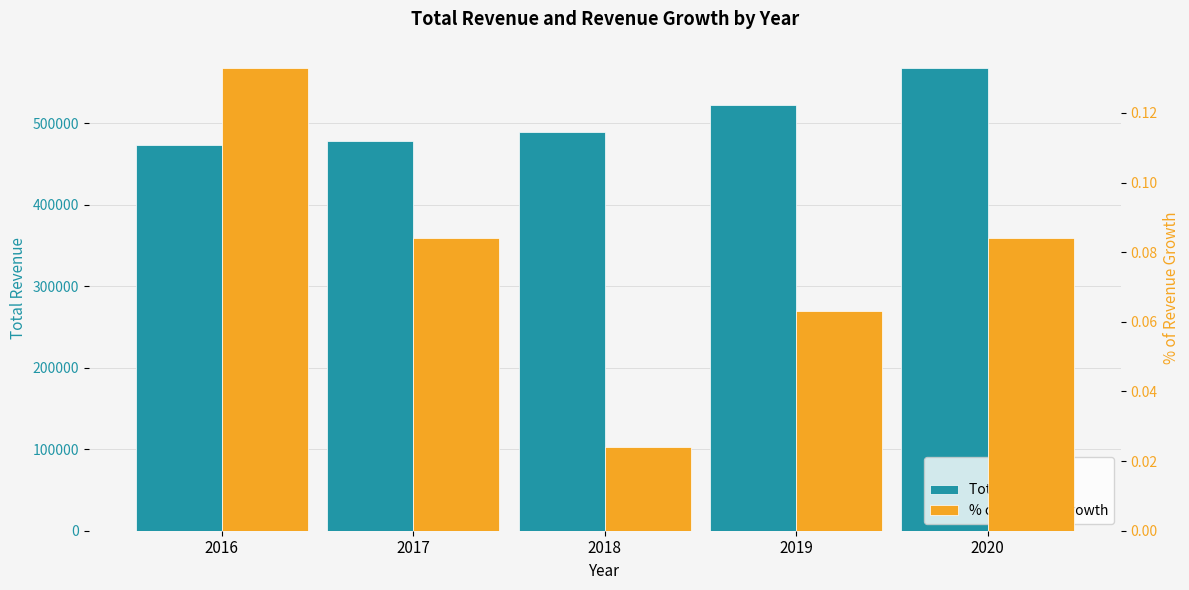

How many categories are shown in the chart?

5